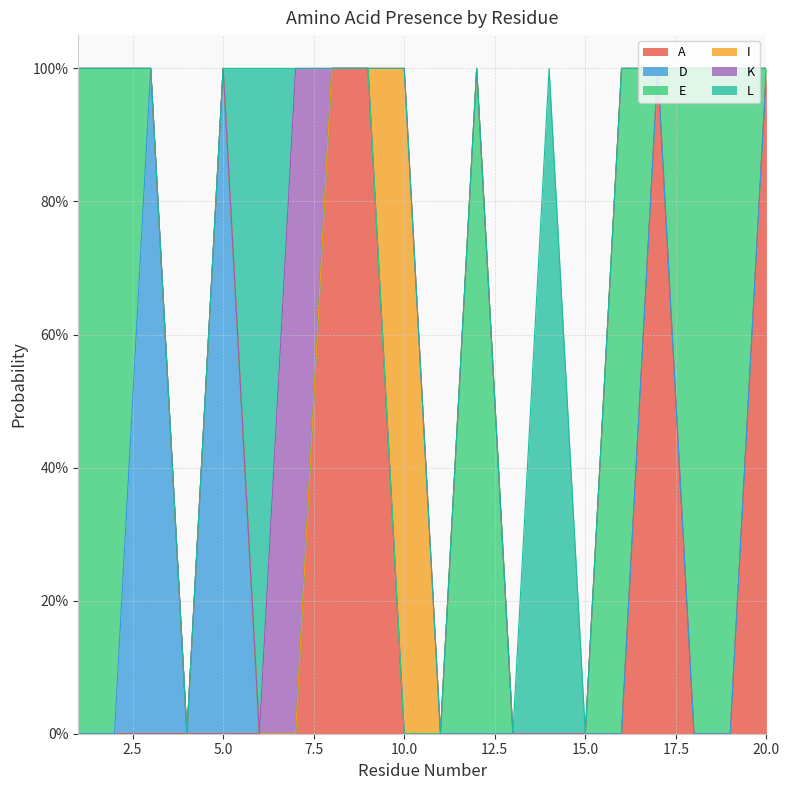

The value of D at 6 is 1. True or false?

False